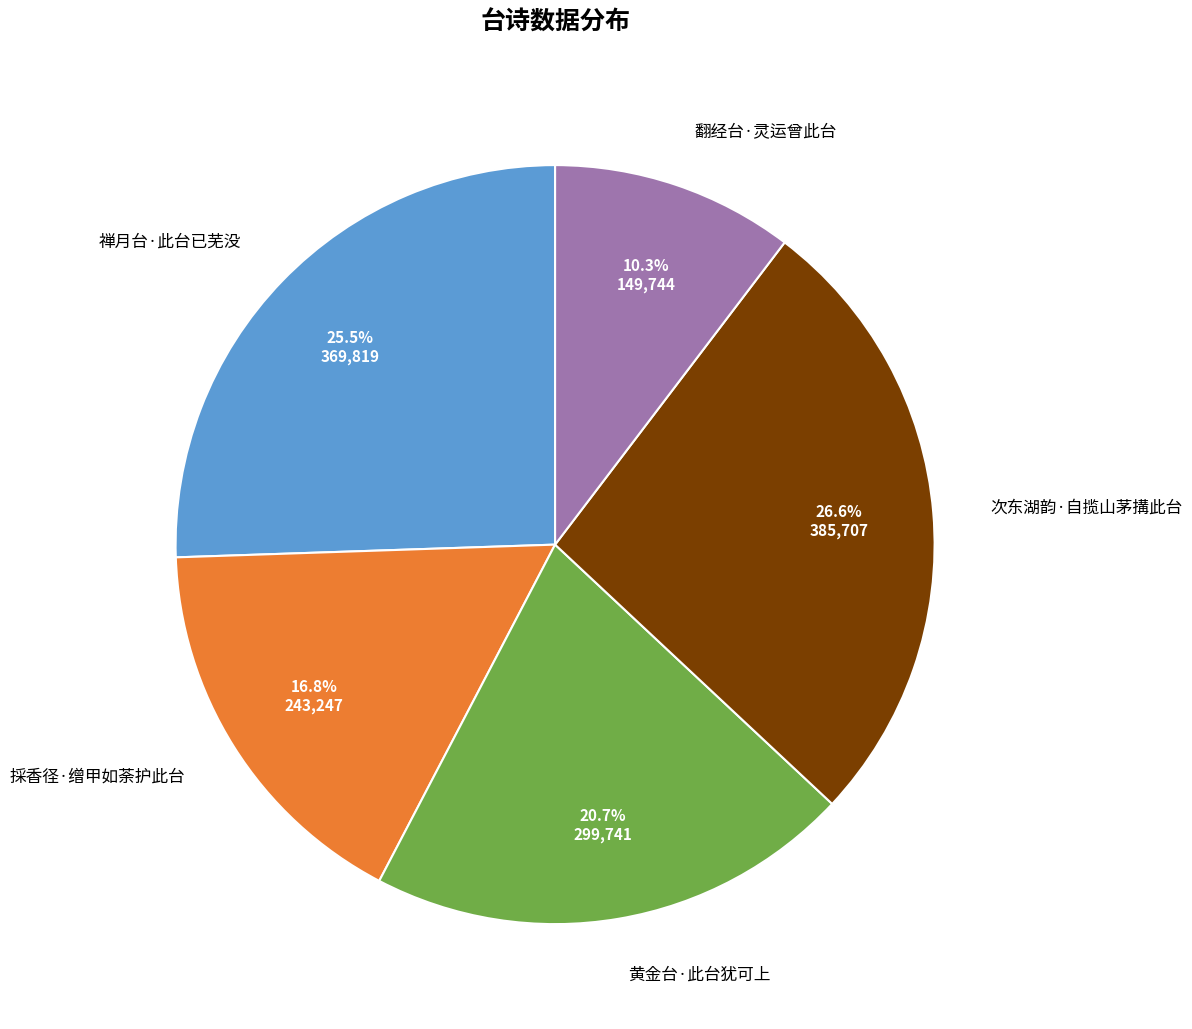

To the nearest percent, what is the difference between the largest and smallest slice percentages?

16%